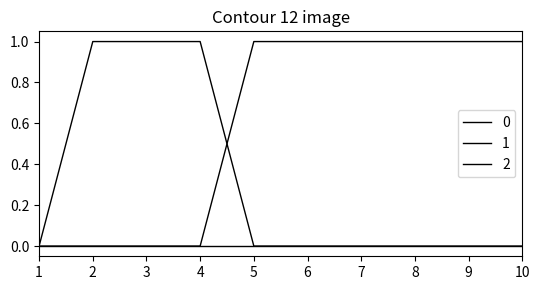

True or false: 2 and 0 cross at least once.

True